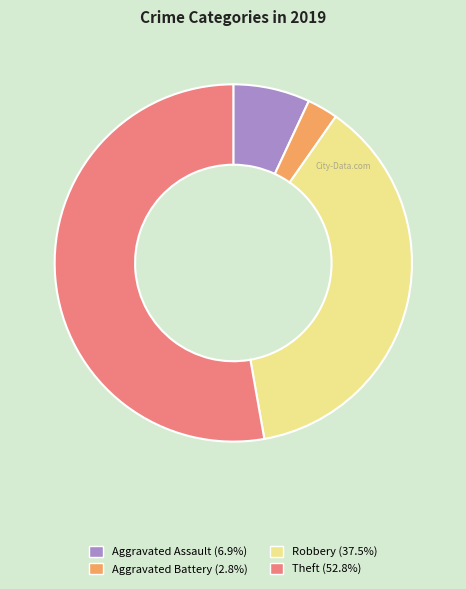

Do Robbery (37.5%) and Aggravated Battery (2.8%) together represent more than half of the pie?

No